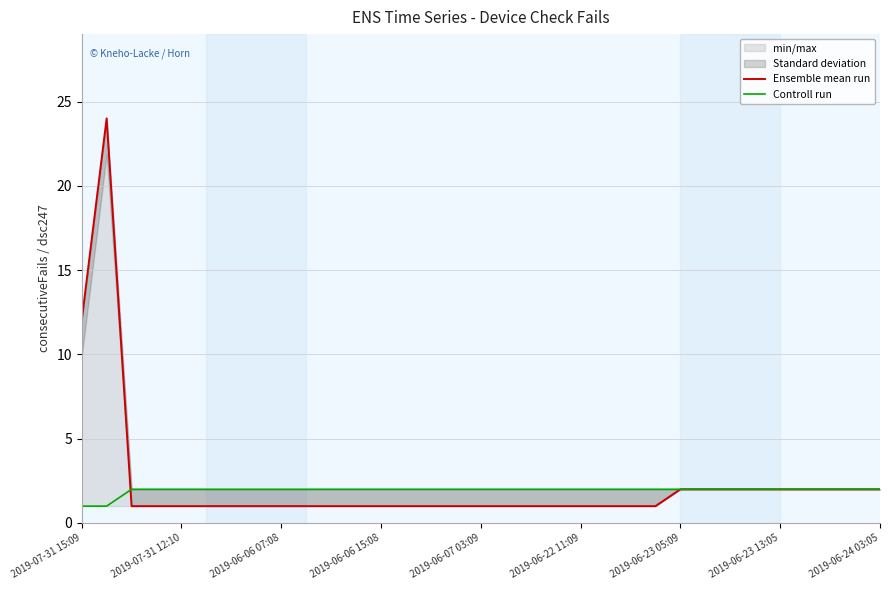

Reading left to right, transcribe all the data shown in this chart.

Ensemble mean run: 12	24	1	1	1	1	1	1	1	1	1	1	1	1	1	1	1	1	1	1	1	1	1	1	2	2	2	2	2	2	2	2	2
Controll run: 1	1	2	2	2	2	2	2	2	2	2	2	2	2	2	2	2	2	2	2	2	2	2	2	2	2	2	2	2	2	2	2	2